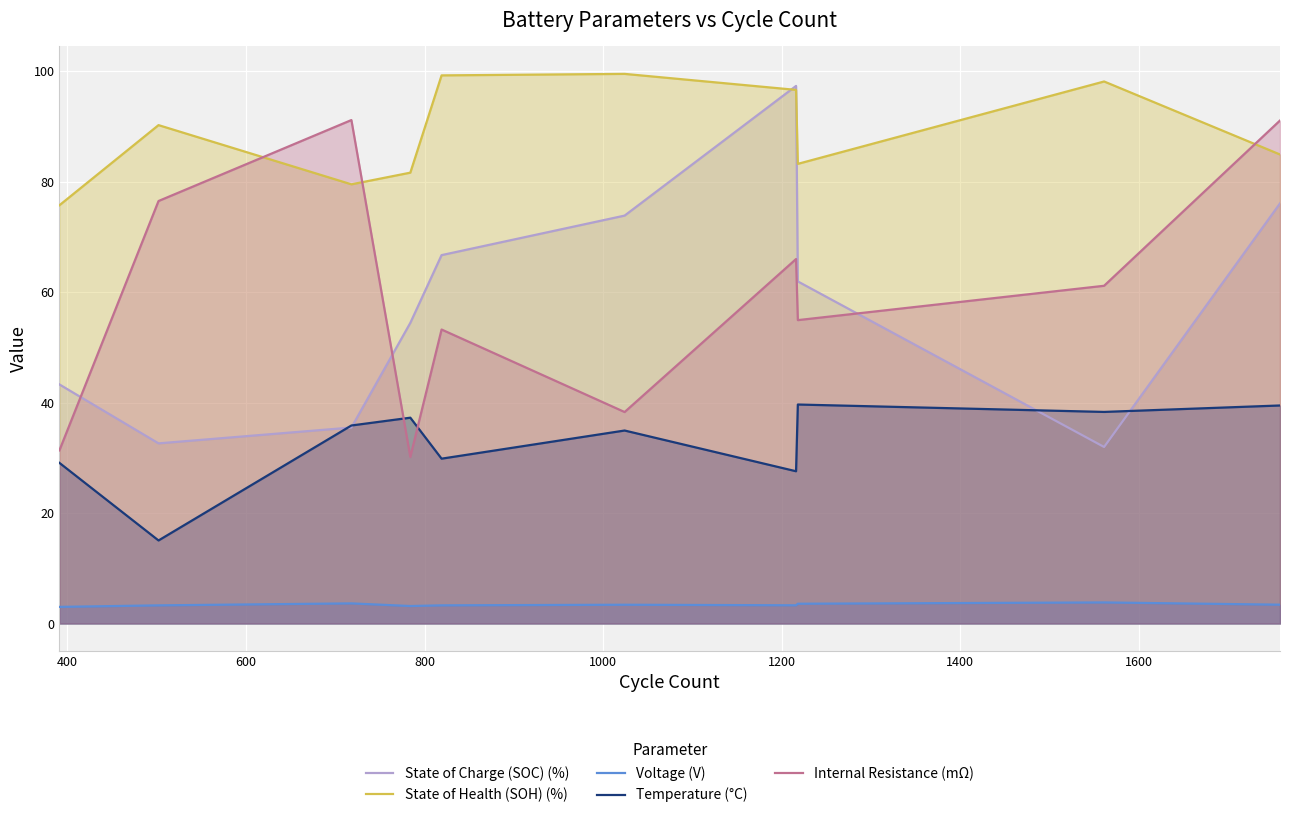

Which series has the largest total across all categories?

State of Health (SOH) (%)